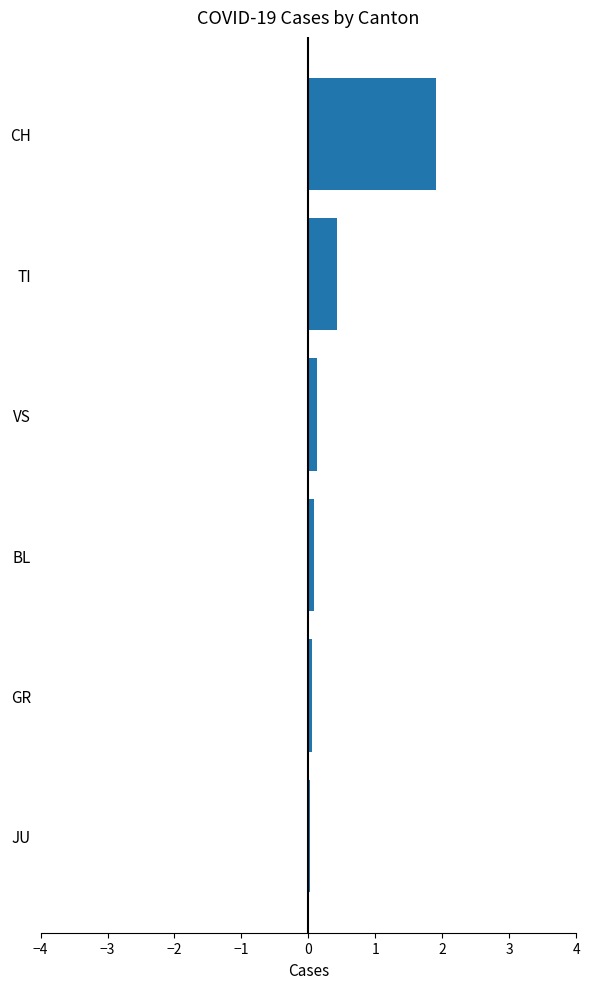

What is the approximate value at CH?

1.9